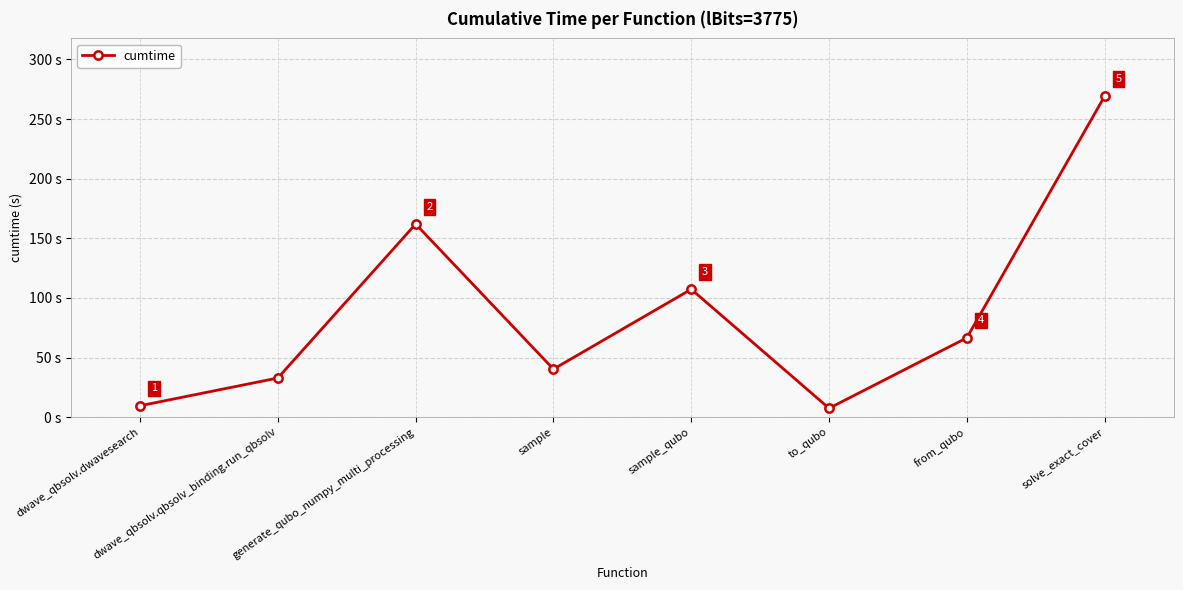

List the labels in order of value, smallest first.

to_qubo, dwave_qbsolv.dwavesearch, dwave_qbsolv.qbsolv_binding.run_qbsolv, sample, from_qubo, sample_qubo, generate_qubo_numpy_multi_processing, solve_exact_cover